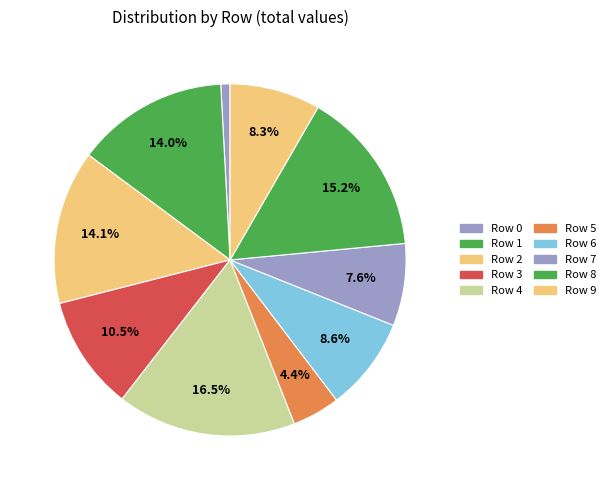

How many slices are in this pie chart?

10